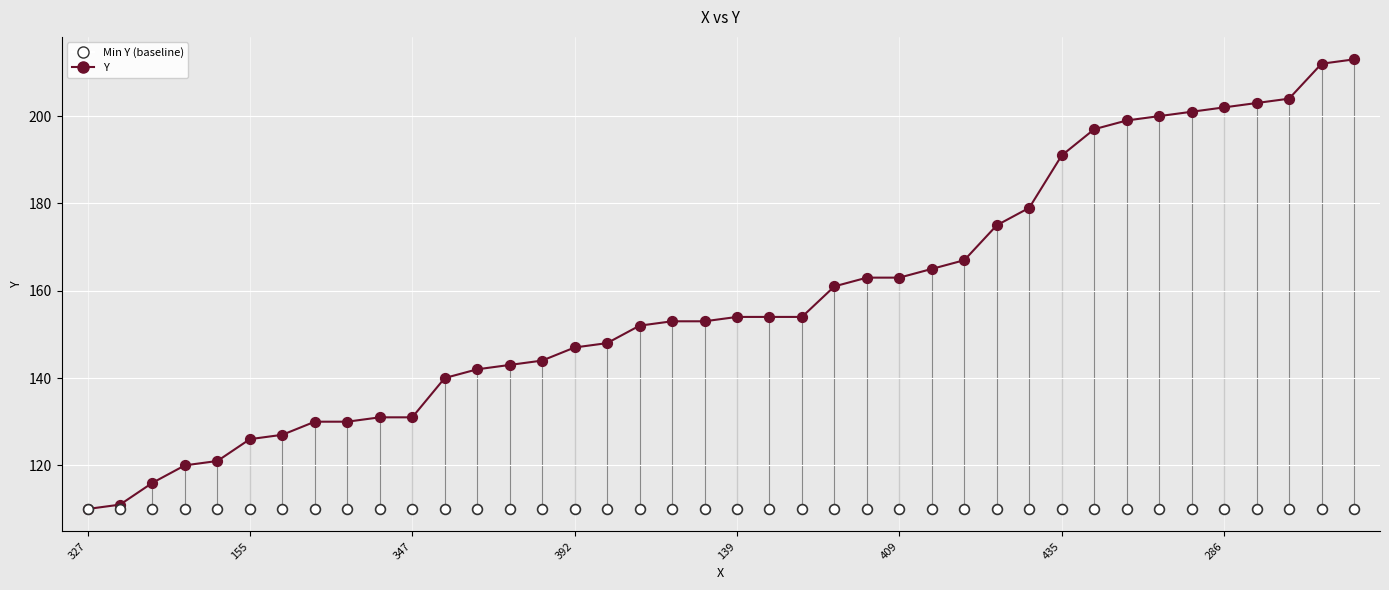

What is the ratio of the value at 19 to the value at 20?

1.0